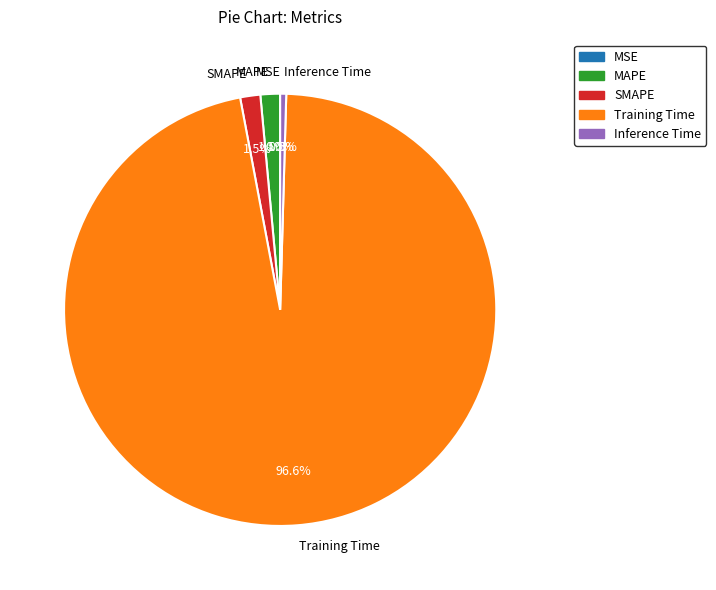

To the nearest percent, what is the difference between the largest and smallest slice percentages?

97%